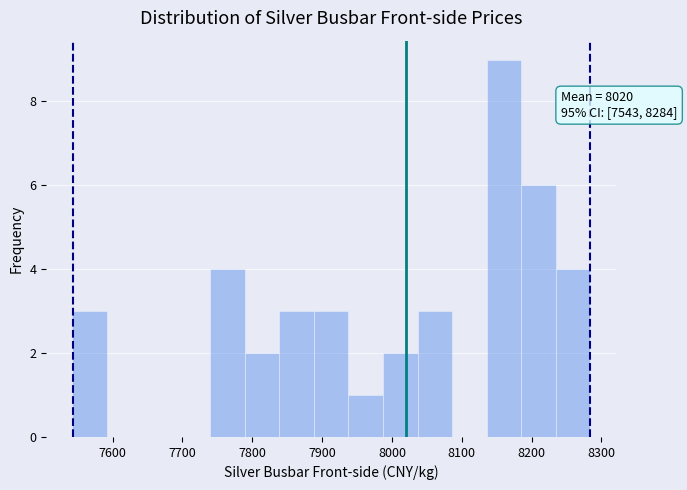

Which range on the x-axis has the tallest bar?

8140 to 8190